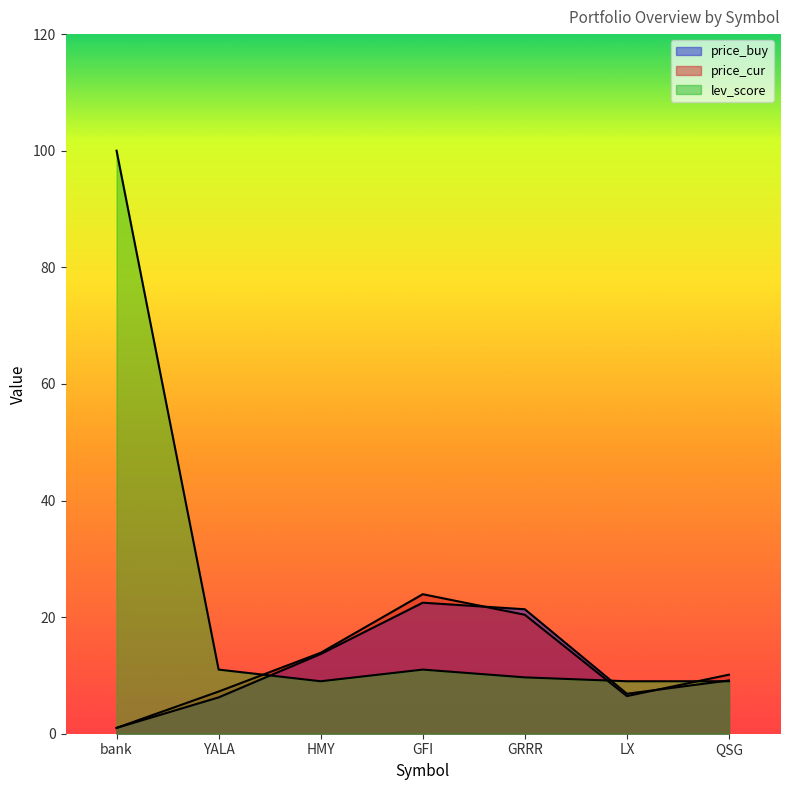

Which category has the highest value in the lev_score series?

bank